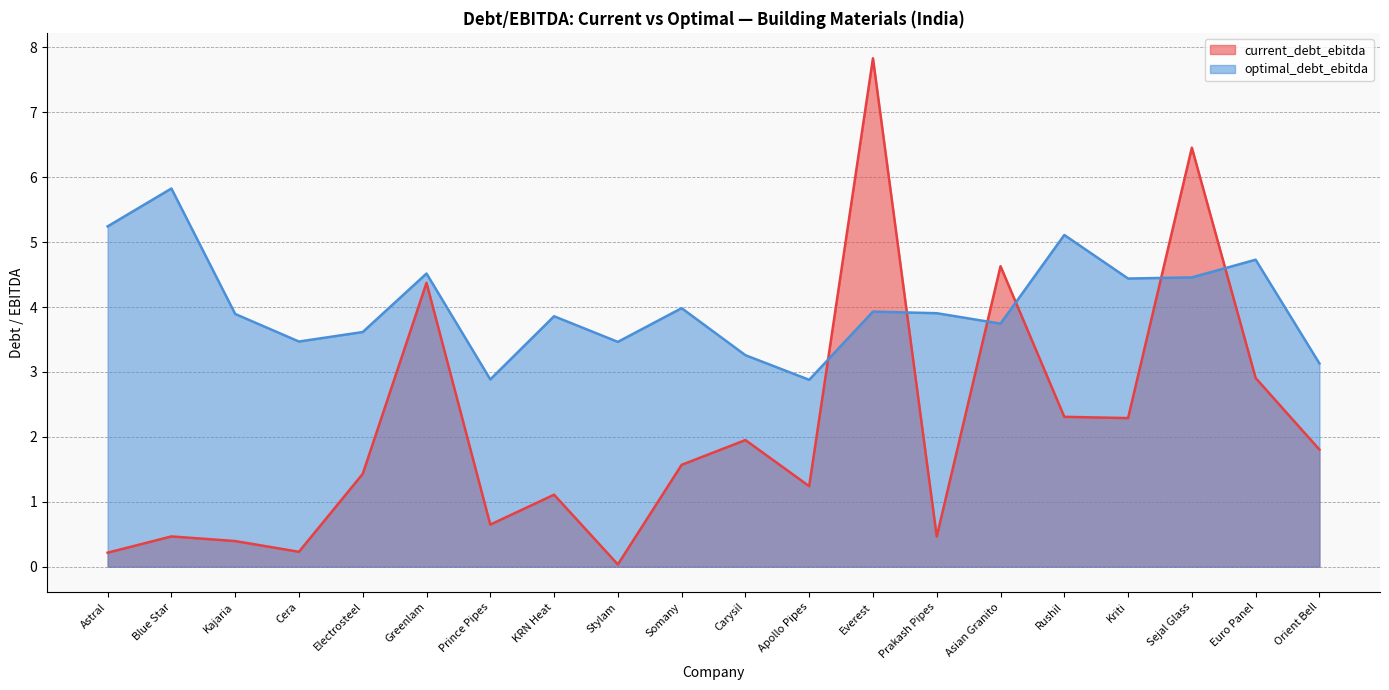

What is the label of the 8th point from the right?

Everest